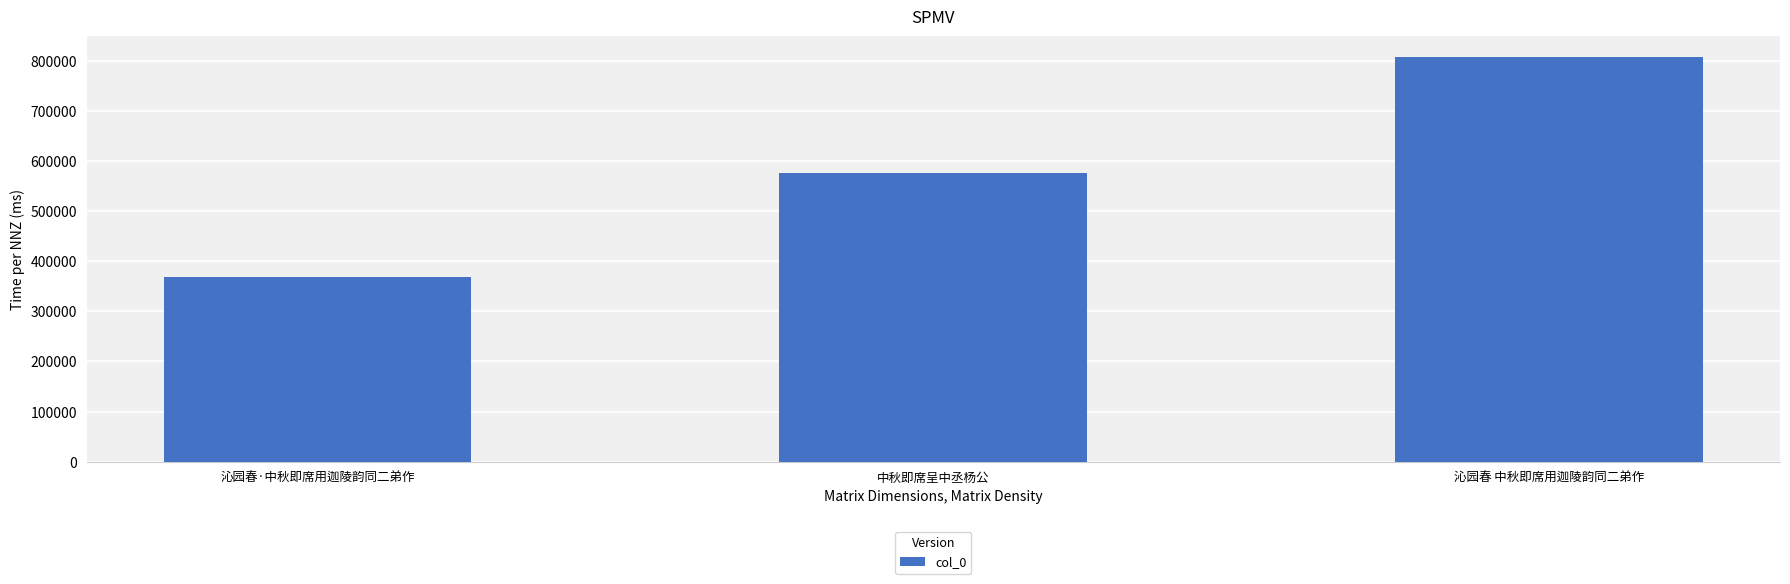

Which category has the highest value across all series?

沁园春 中秋即席用迦陵韵同二弟作